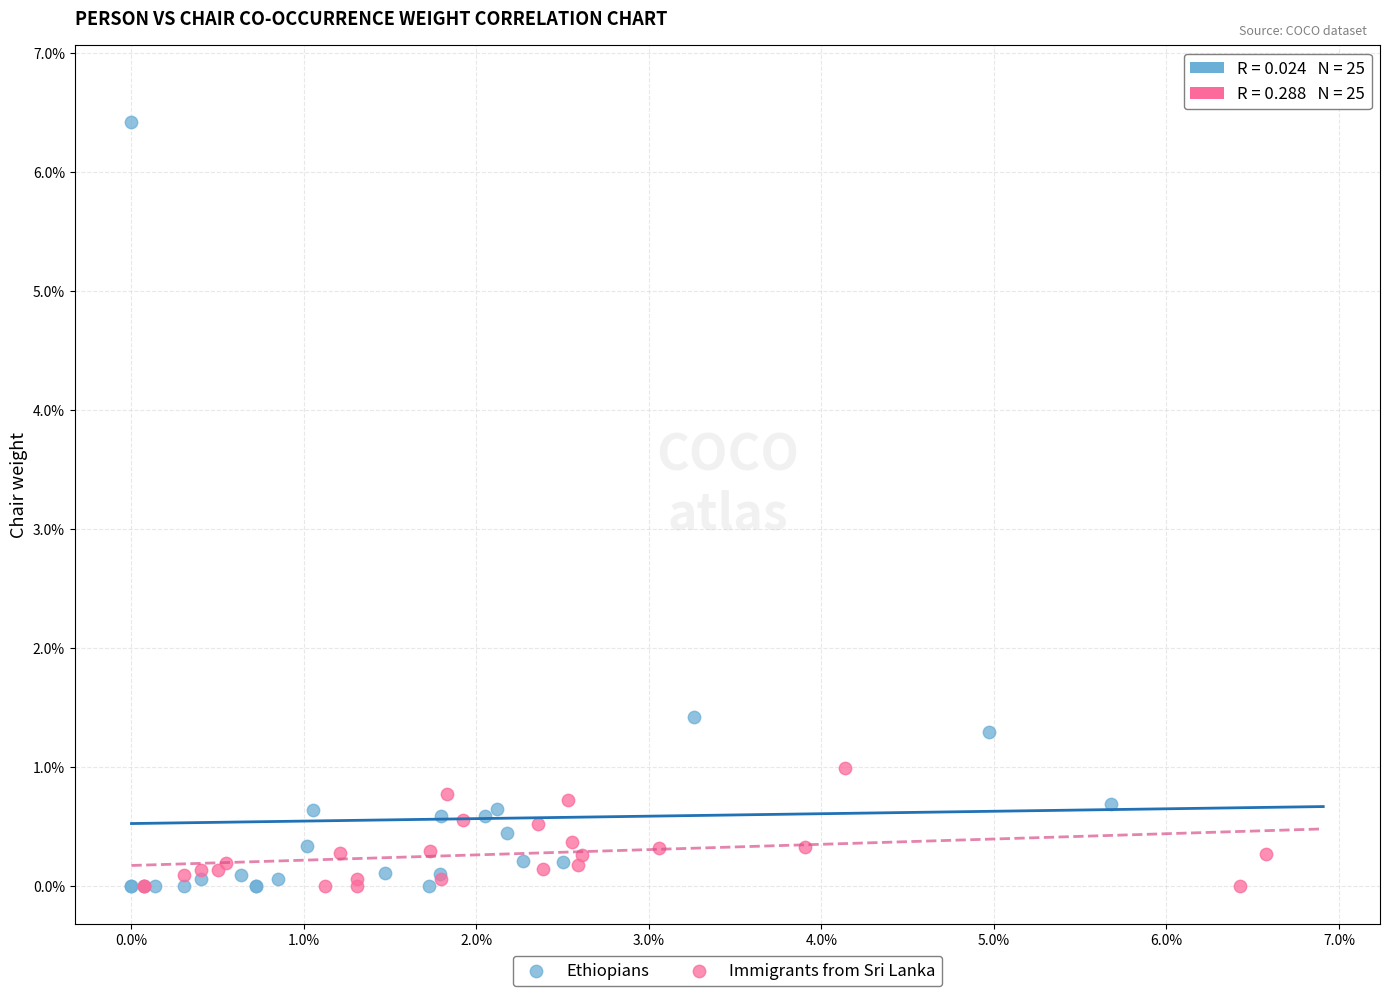

Which series reaches the maximum Y coordinate?

Ethiopians